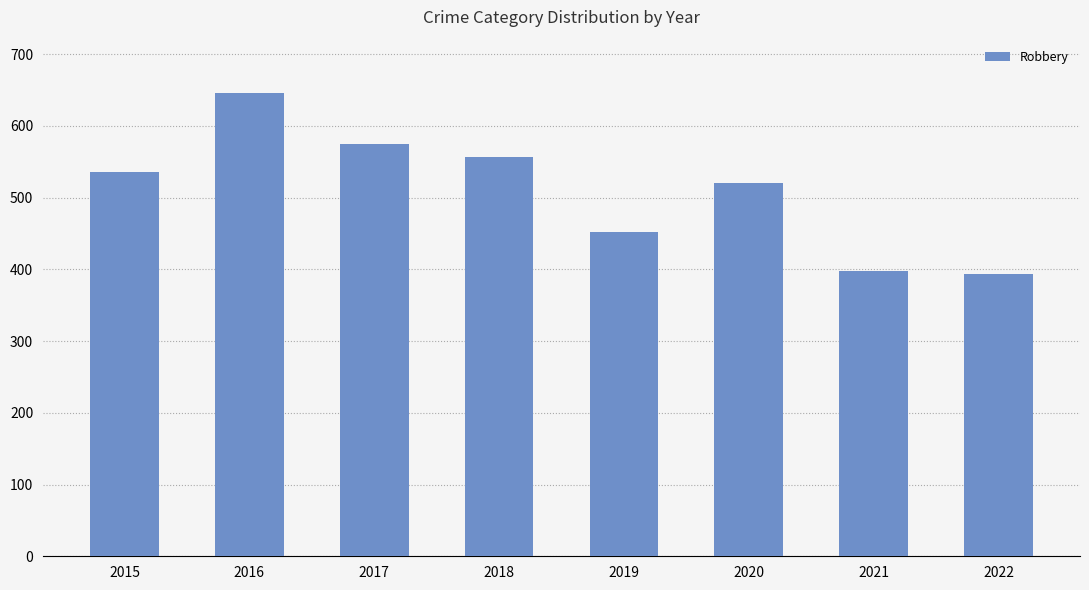

Reading left to right, list all the values displayed in this chart.

536	646	575	556	452	520	398	394